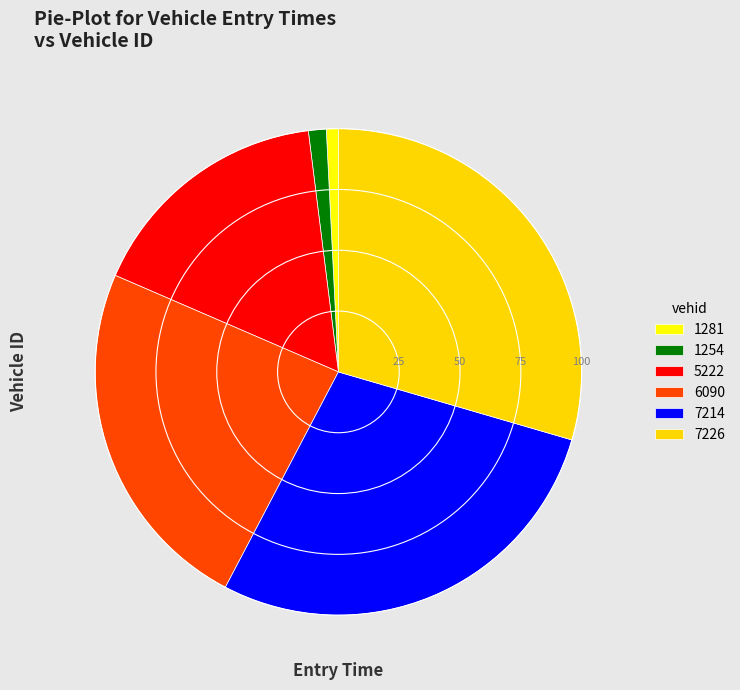

Is there any slice that represents more than half of the pie?

No